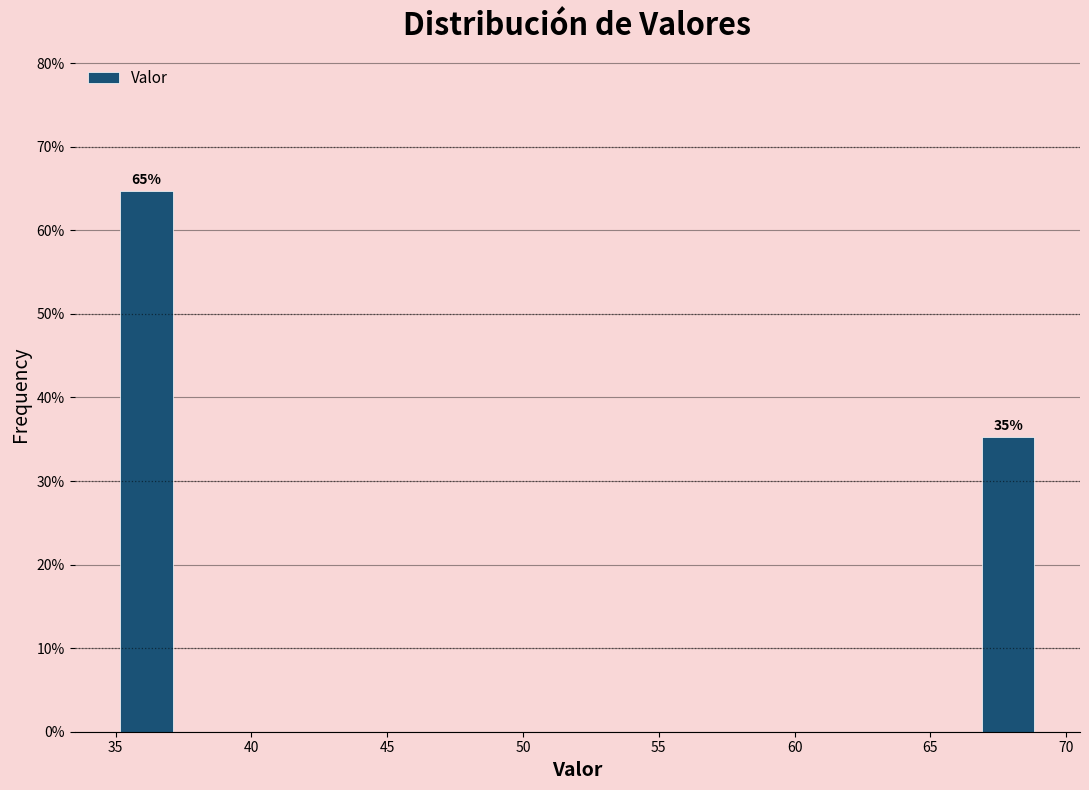

Which range on the x-axis has the tallest bar?

35.0 to 37.5